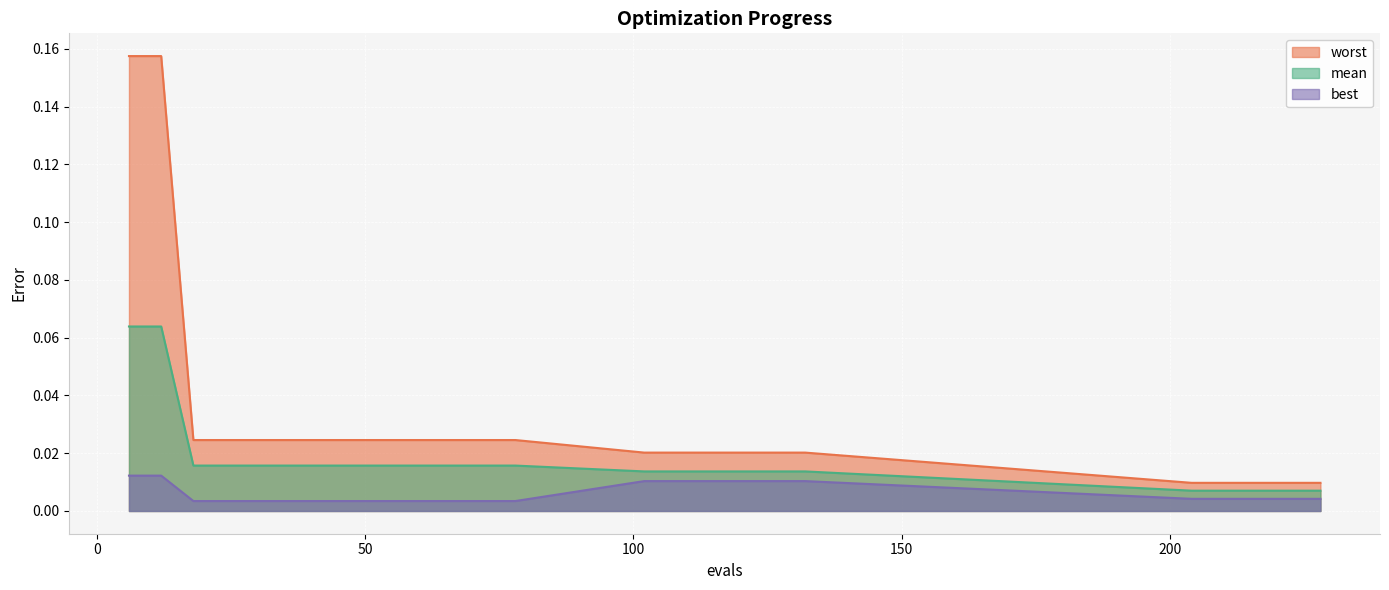

Between 48 and 12, which is larger?

12